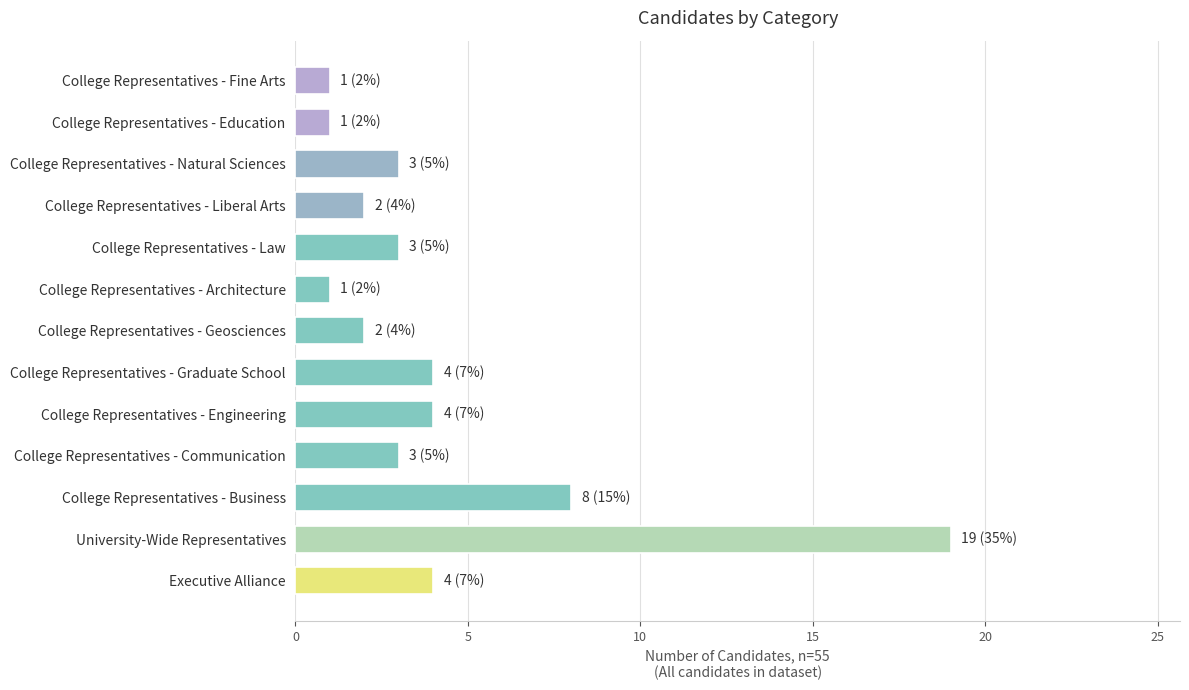

Which has a higher value, College Representatives - Liberal Arts or College Representatives - Architecture?

College Representatives - Liberal Arts